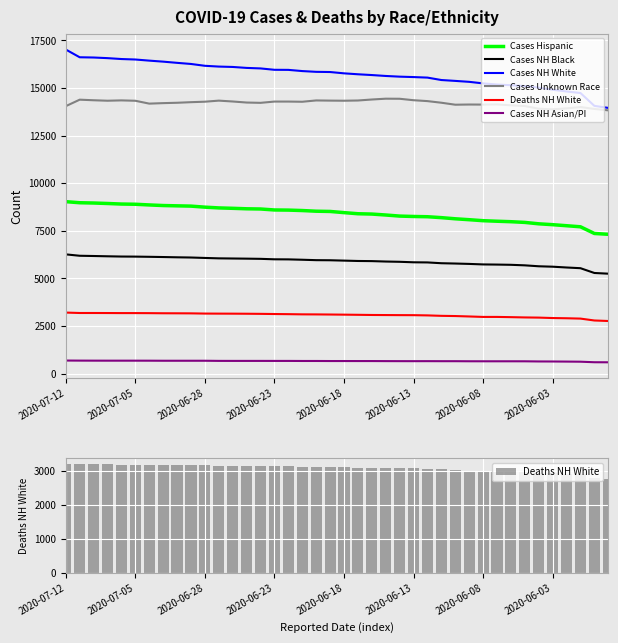

At which category is the sum across all series the highest?

2020-07-12